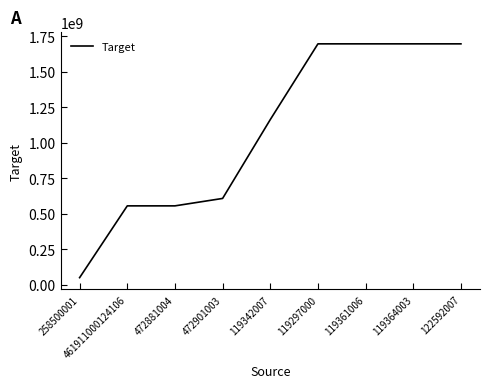

What is the change in value from 258500001 to 122592007?

+1644718531